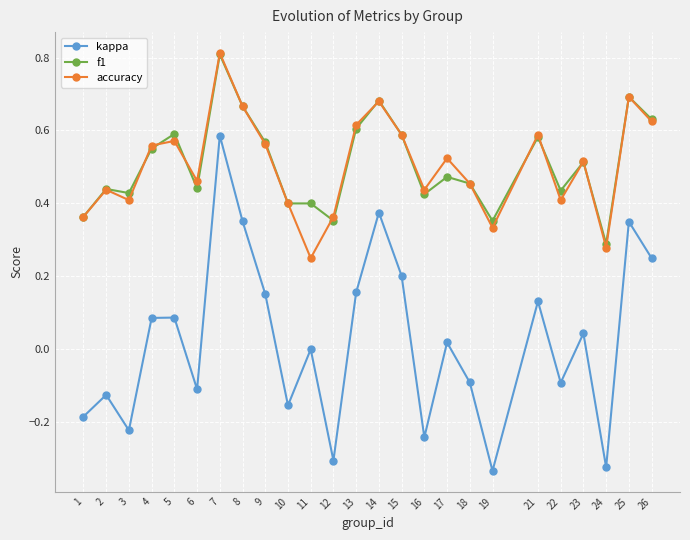

How many lines are shown in the chart?

3